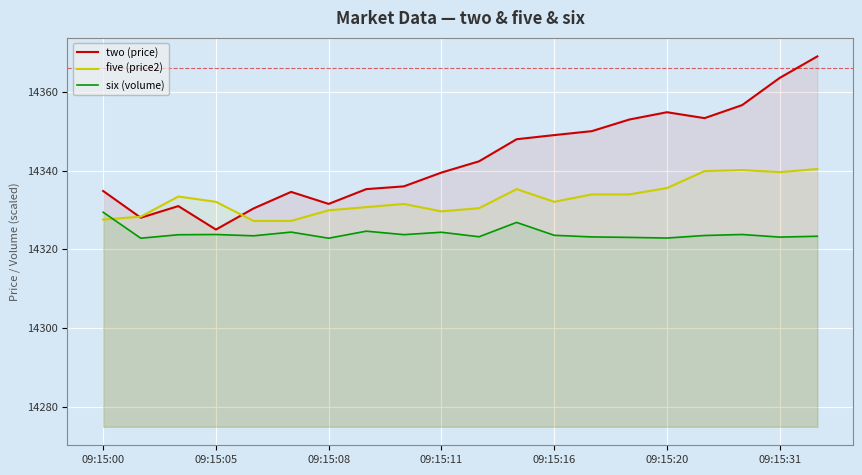

How many intersections are there between five (price2) and two (price)?

2